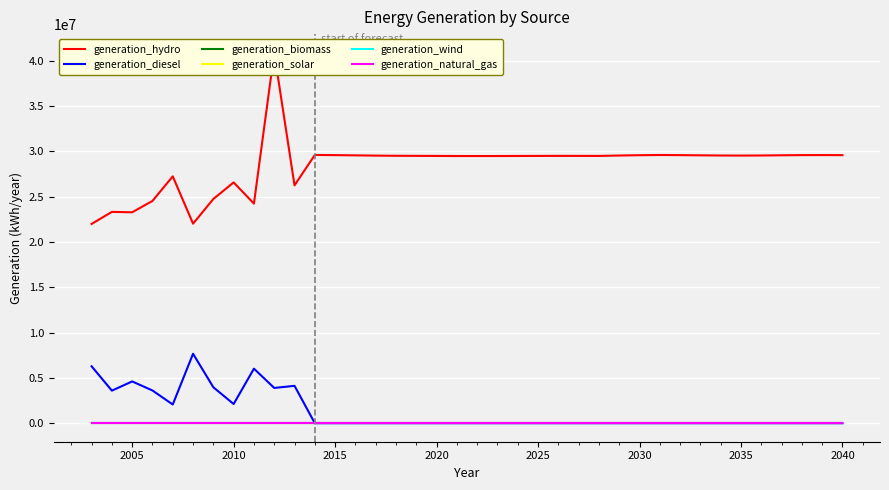

What is the difference between the second highest and minimum values in the generation_hydro series?

7615200